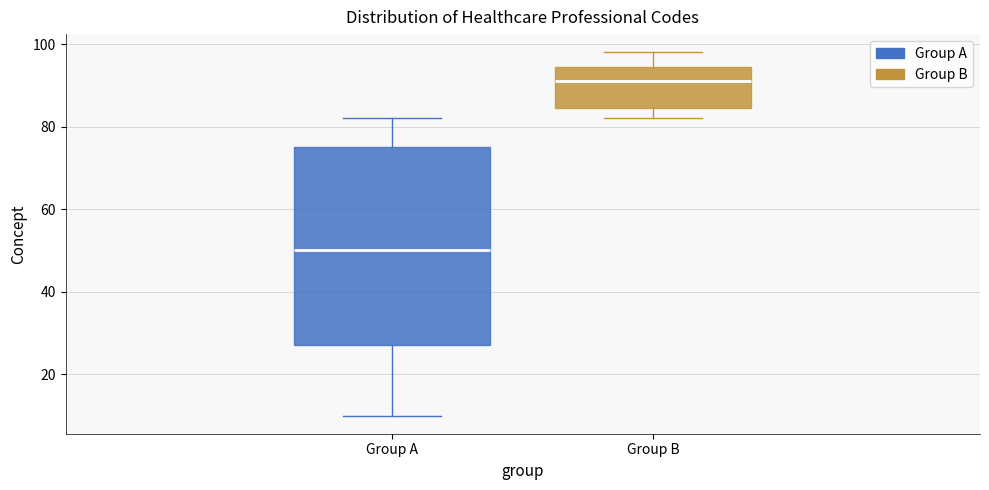

Which box's median line is the lowest?

Group A